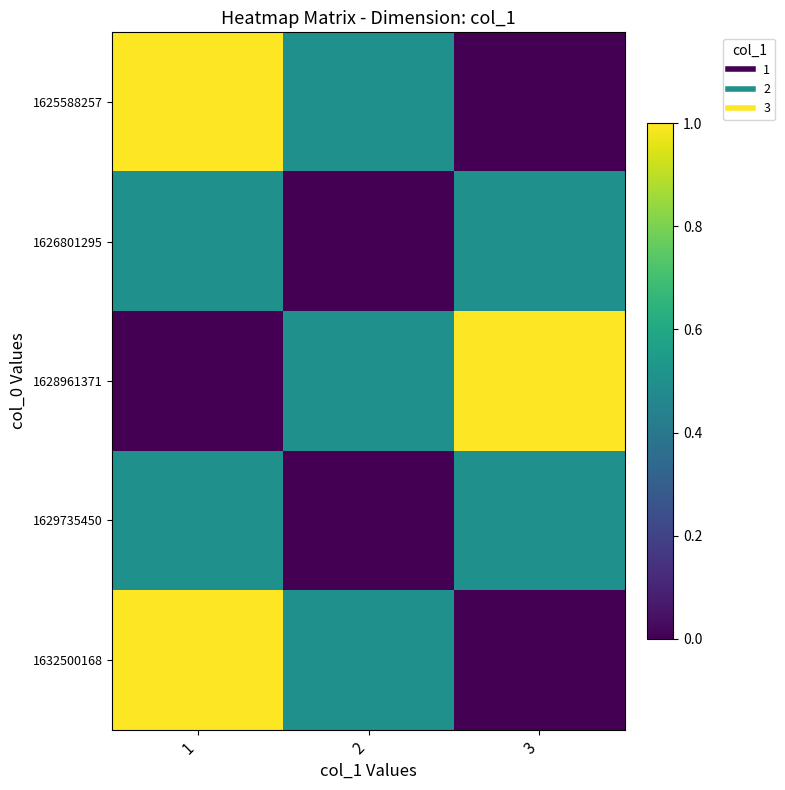

Count the number of data series in this chart.

5